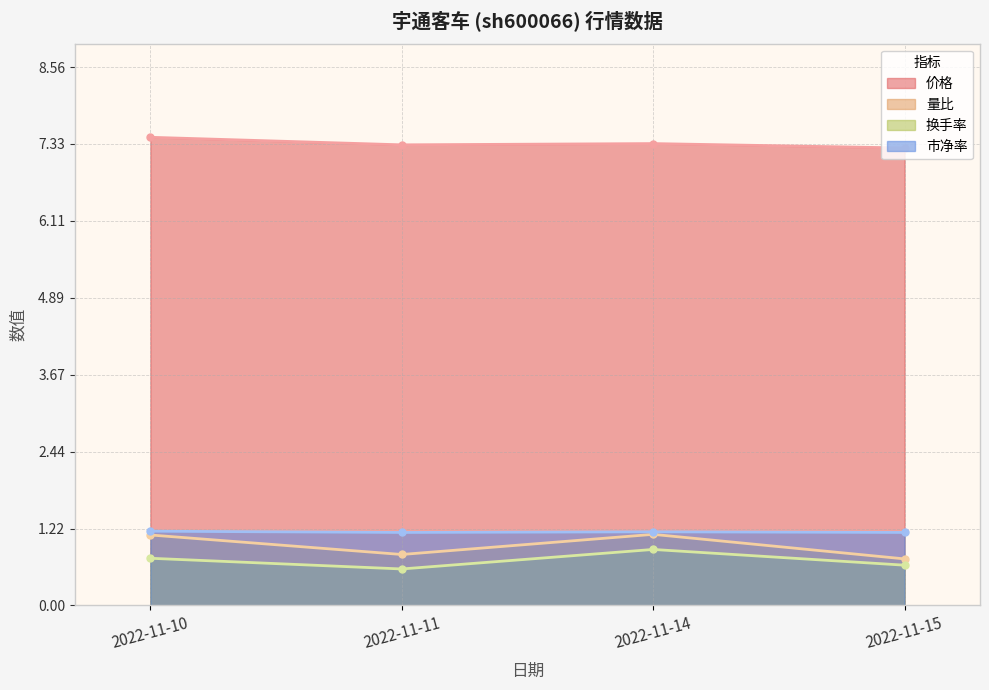

How many lines are shown in the chart?

4